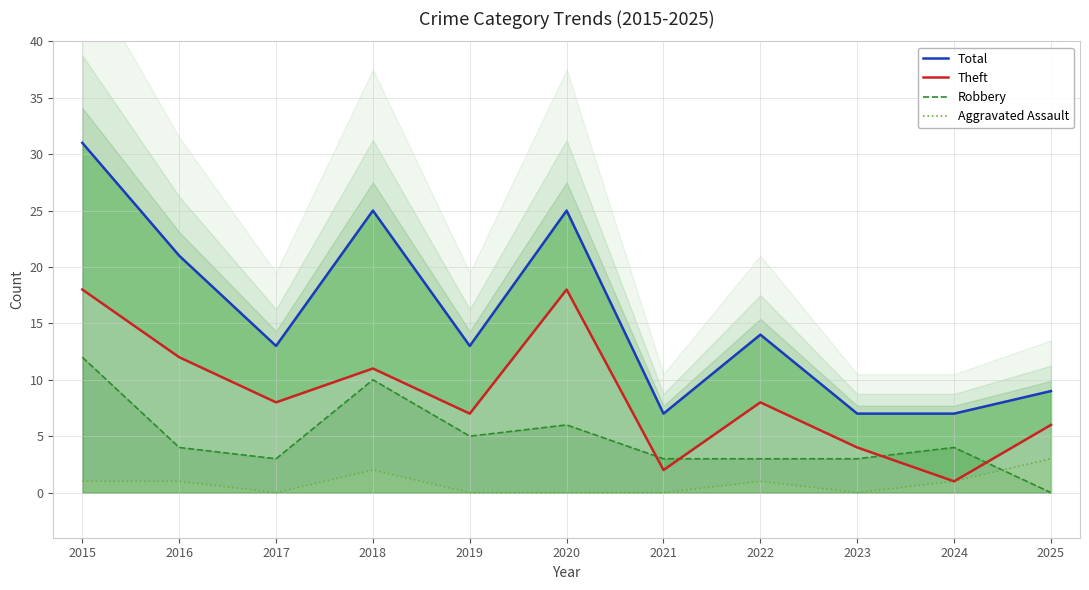

At which category is the sum across all series the highest?

2015